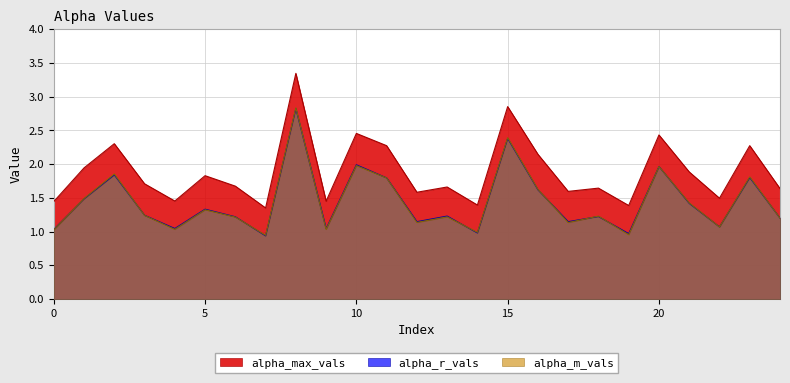

Is the value of alpha_max_vals at 9 greater than the value of alpha_m_vals at 3?

Yes